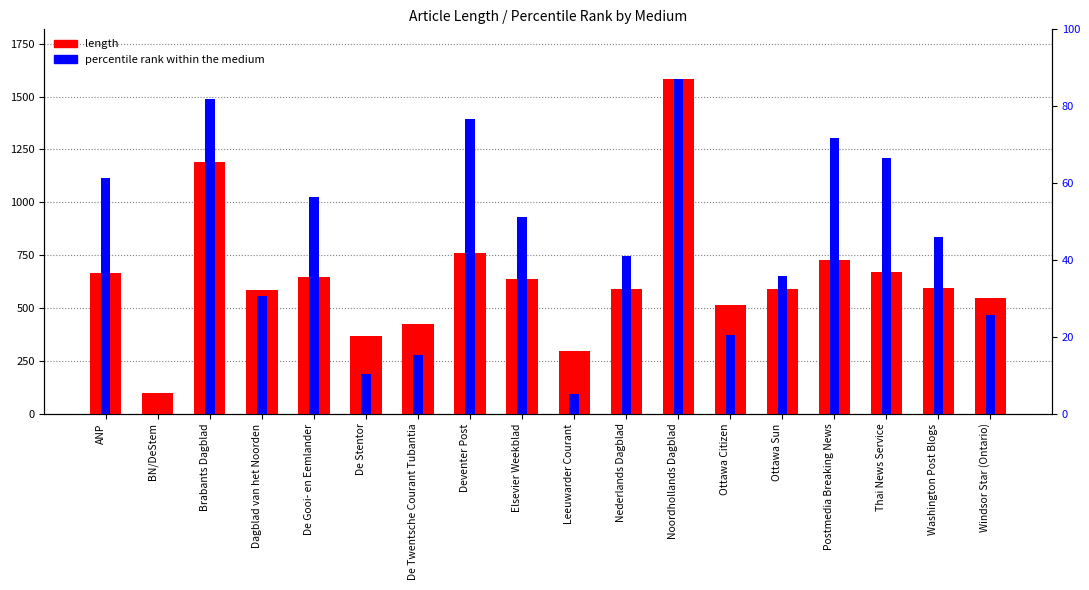

How many groups of bars are there?

18